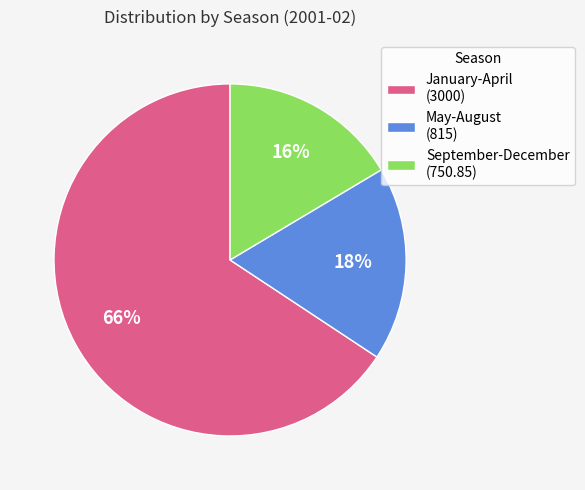

Which slice is the smallest?

September-December